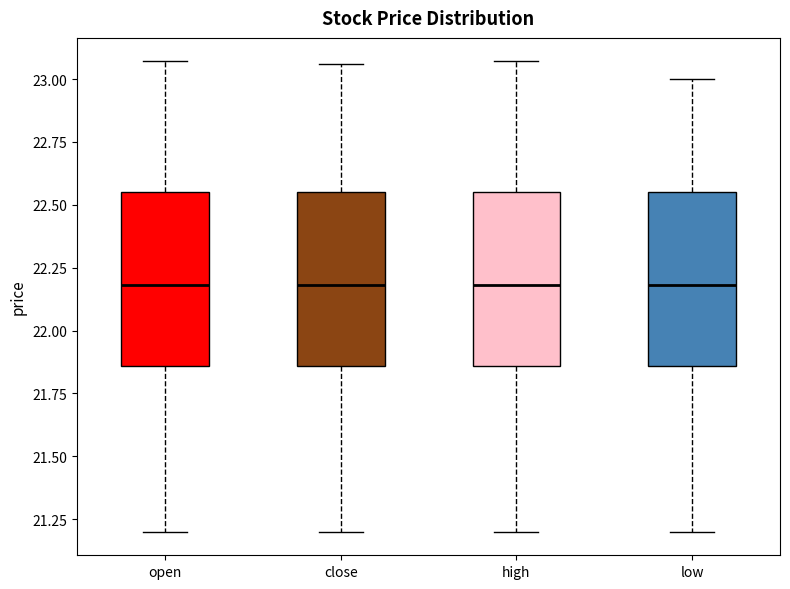

Reading left to right, transcribe this box plot: for each box, give where its median line is, the range the box spans, and where its two whiskers end, as read against the y-axis. The values are not printed on the chart, so give them approximately, as read against the axis.

open: median 22.20, box 21.85 to 22.55, whiskers 21.20 to 23.05
close: median 22.20, box 21.85 to 22.55, whiskers 21.20 to 23.05
high: median 22.20, box 21.85 to 22.55, whiskers 21.20 to 23.05
low: median 22.20, box 21.85 to 22.55, whiskers 21.20 to 23.00